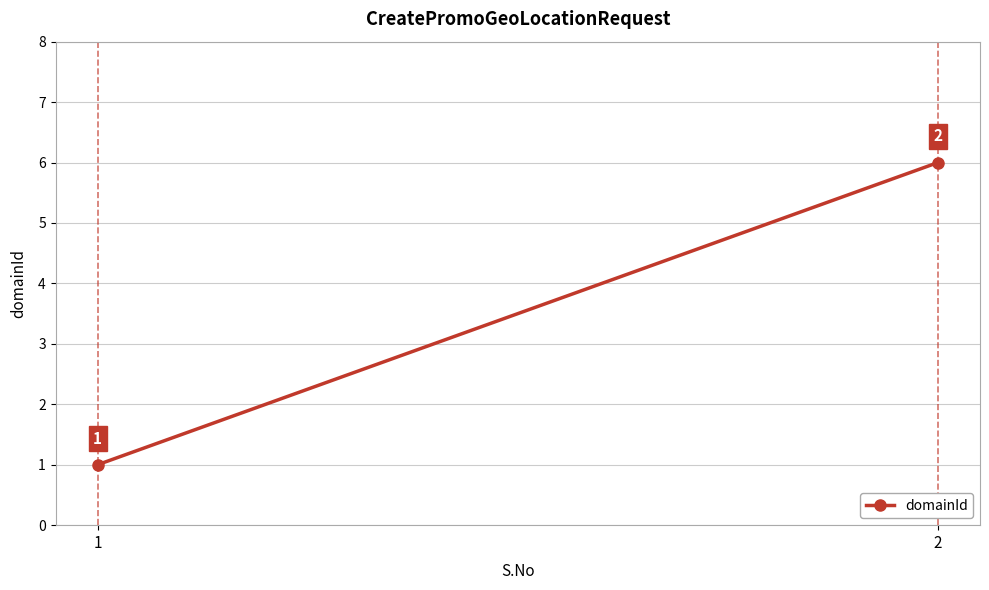

What is the value of the 1st point from the left?

1